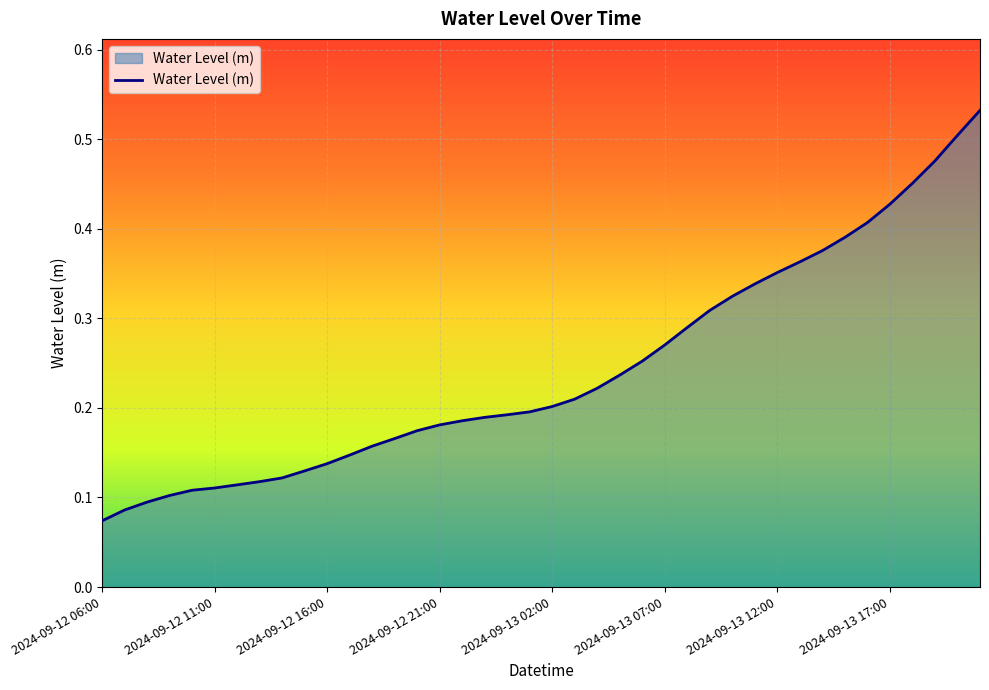

The chart shows a value of 0.2 at 2024-09-12 16:00. True or false?

False